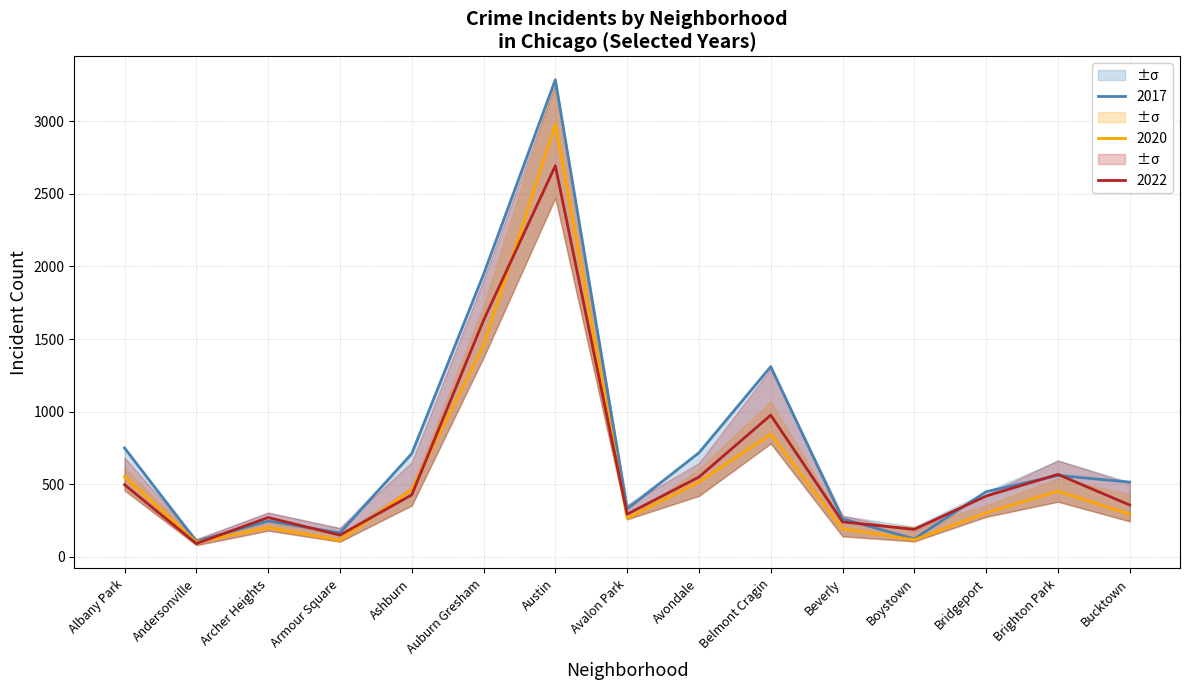

What is the approximate value of 2020 at Andersonville?

101